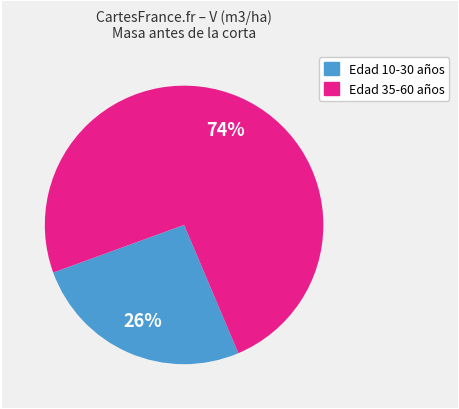

Is there a majority slice in this chart?

Yes